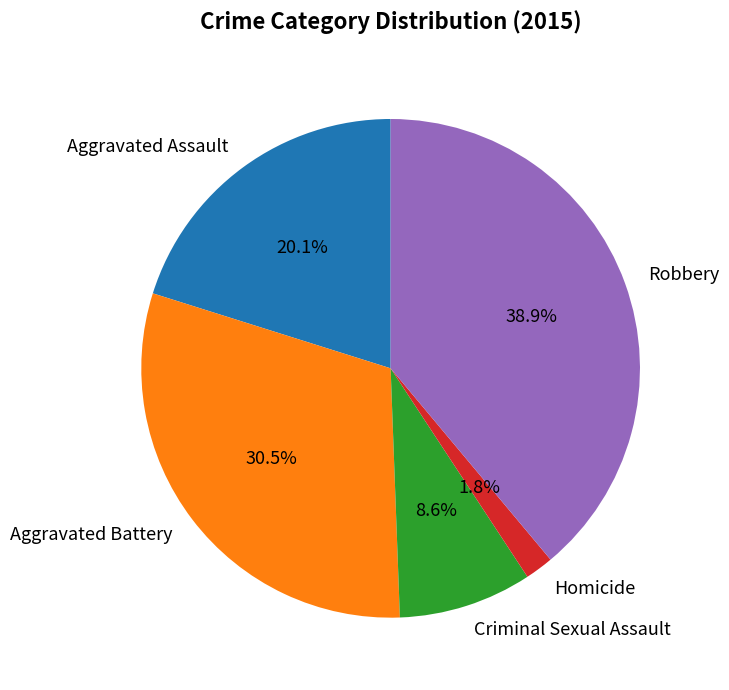

Count the number of slices in the pie.

5